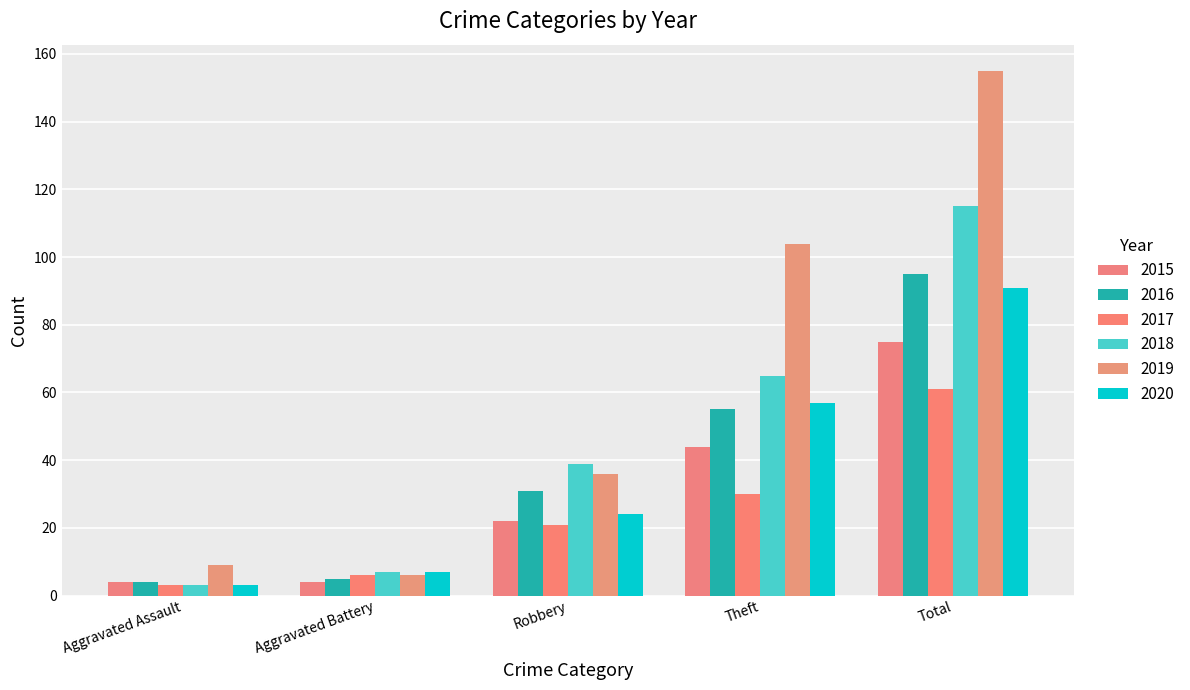

What position from the right is Total?

1